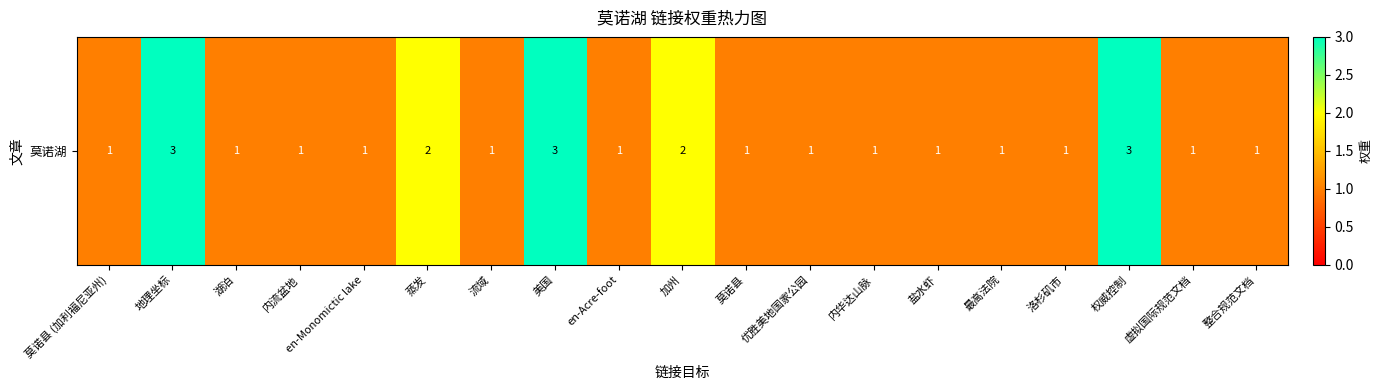

What is the change in value from 地理坐标 to 流域?

-2